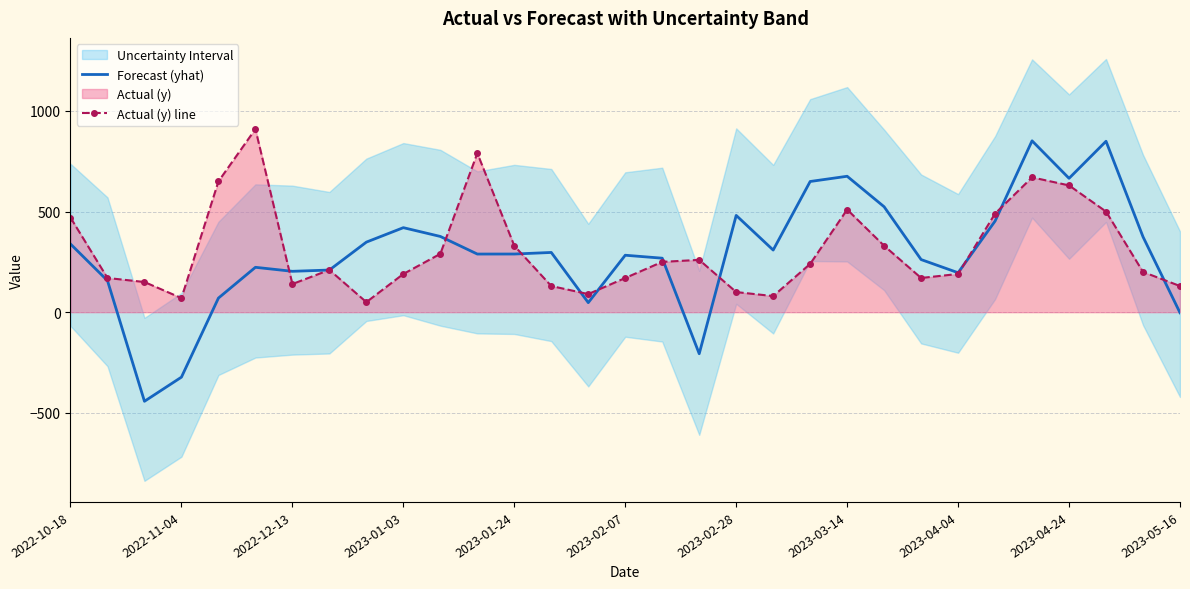

What is the highest value of the Forecast (yhat) series?

851.6